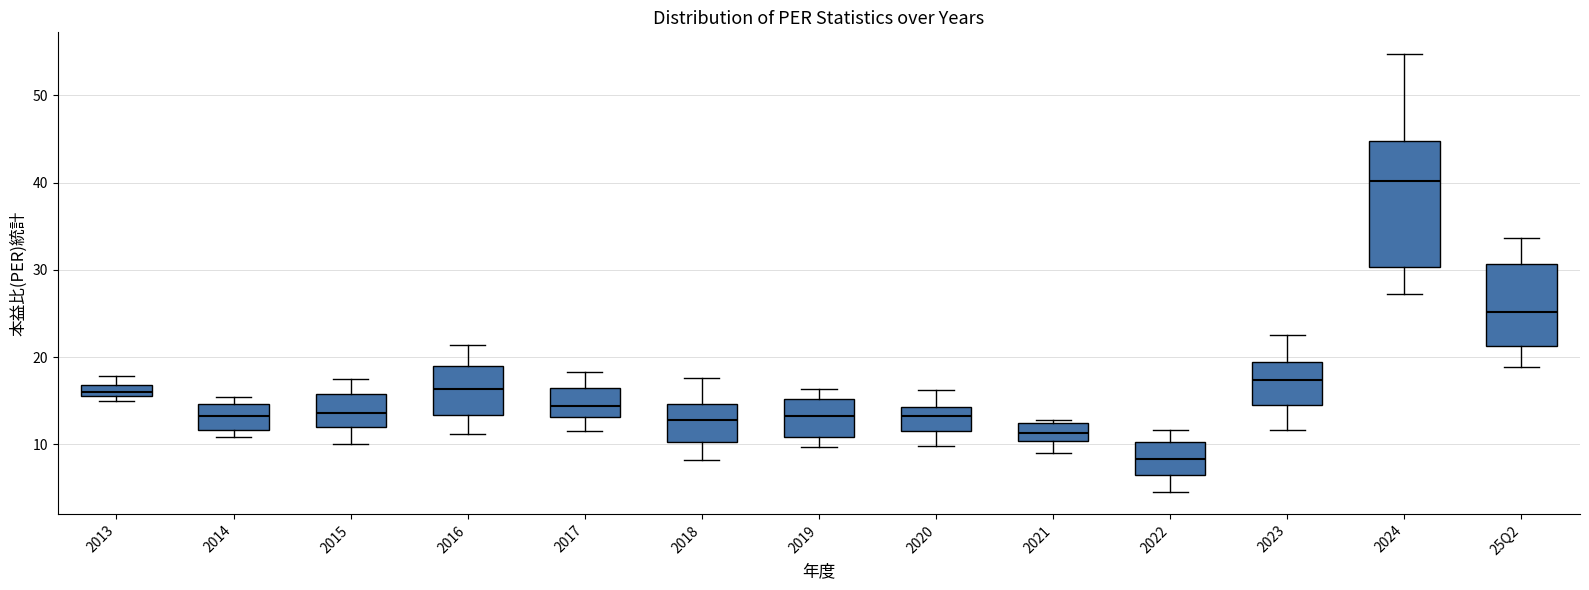

Where does the median line of the box for 2020 sit on the y-axis? The values are not printed on the chart, so give them approximately, as read against the axis.

13